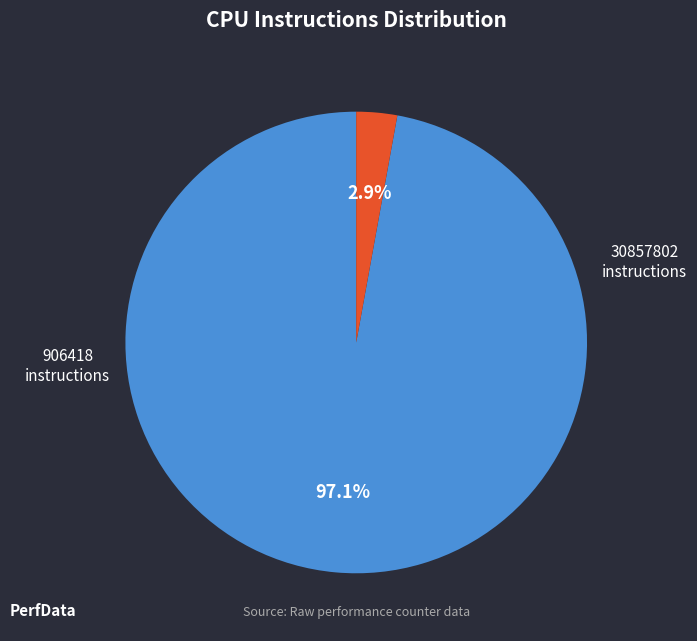

Is there a majority slice in this chart?

Yes